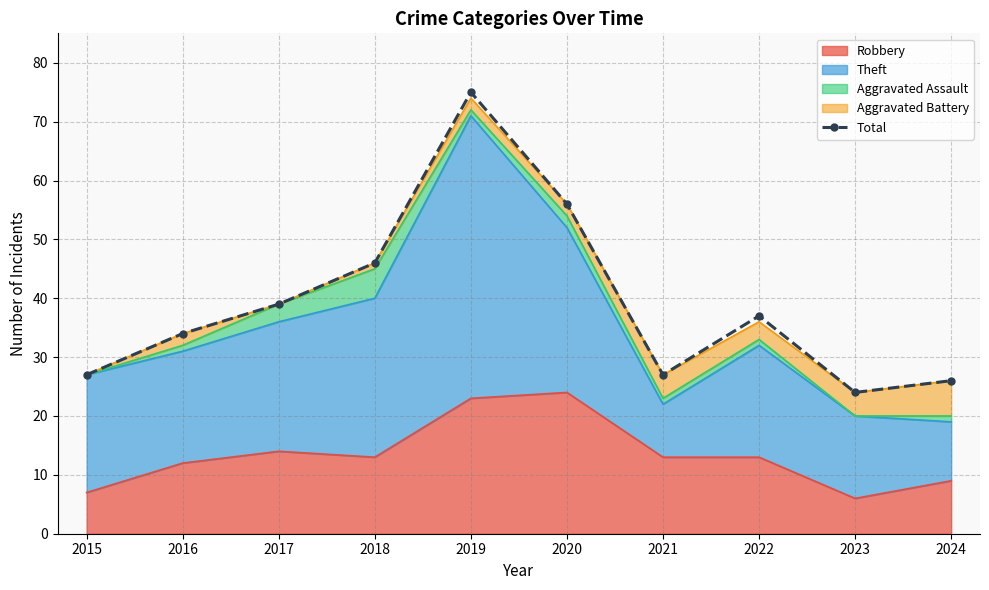

Reading left to right, transcribe all the data shown in this chart.

27	34	39	46	75	56	27	37	24	26